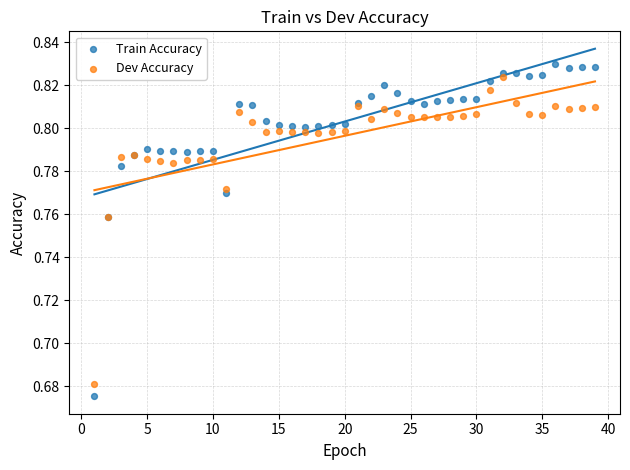

What is the X range (max minus min) for the scatter plot?

38.0